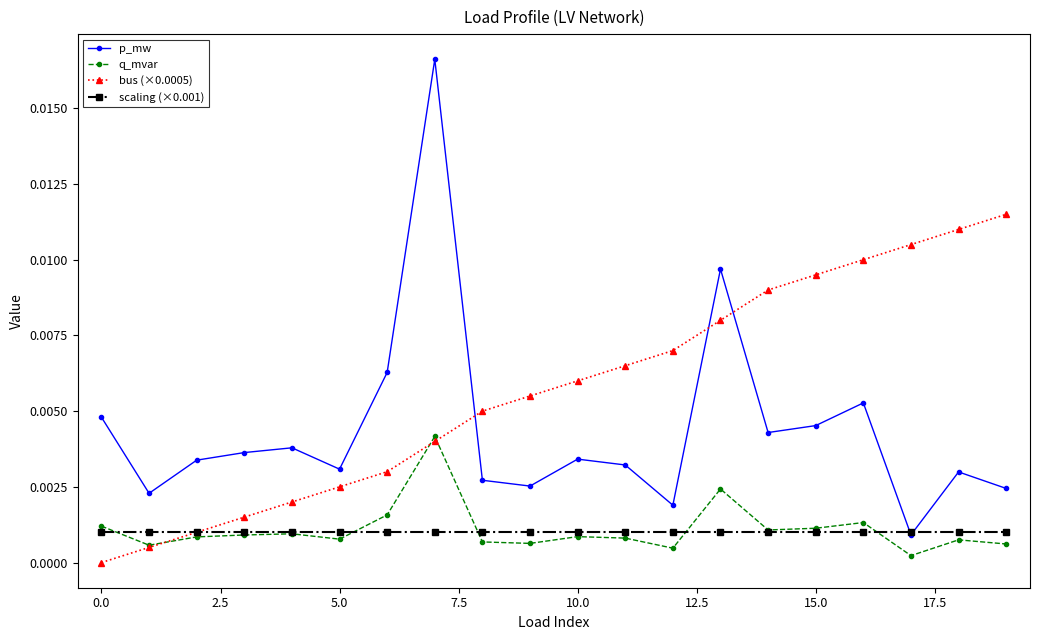

Which series has the largest total across all categories?

bus (×0.0005)